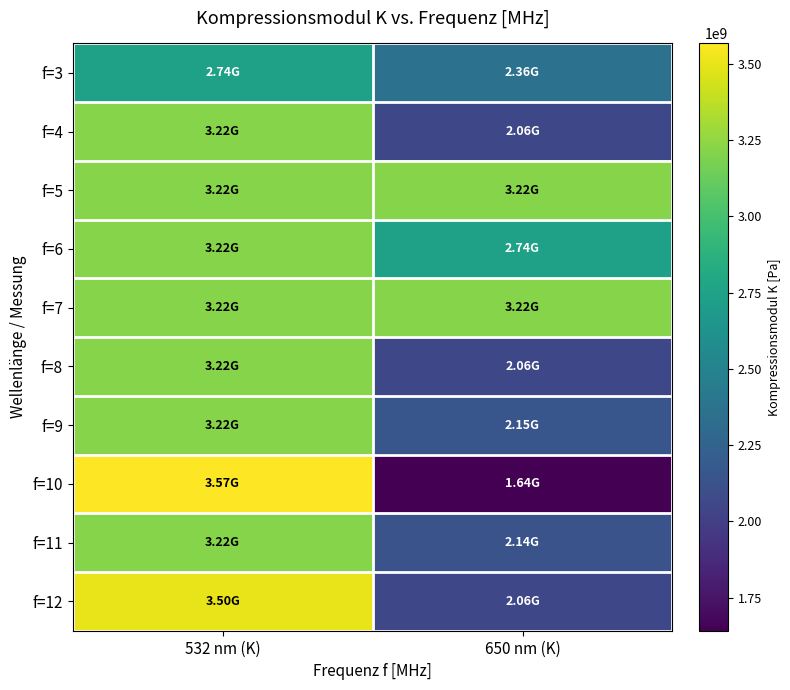

At 650 nm (K), list the series in order from smallest to largest.

f=10, f=8, f=12, f=4, f=11, f=9, f=3, f=6, f=5, f=7